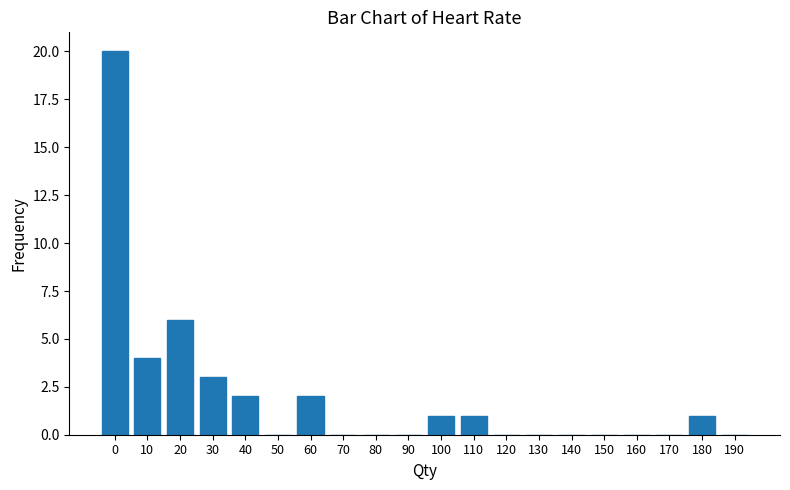

Reading left to right, what are all the values shown in this chart?

0=20	10=4	20=6	30=3	40=2	50=0	60=2	70=0	80=0	90=0	100=1	110=1	120=0	130=0	140=0	150=0	160=0	170=0	180=1	190=0